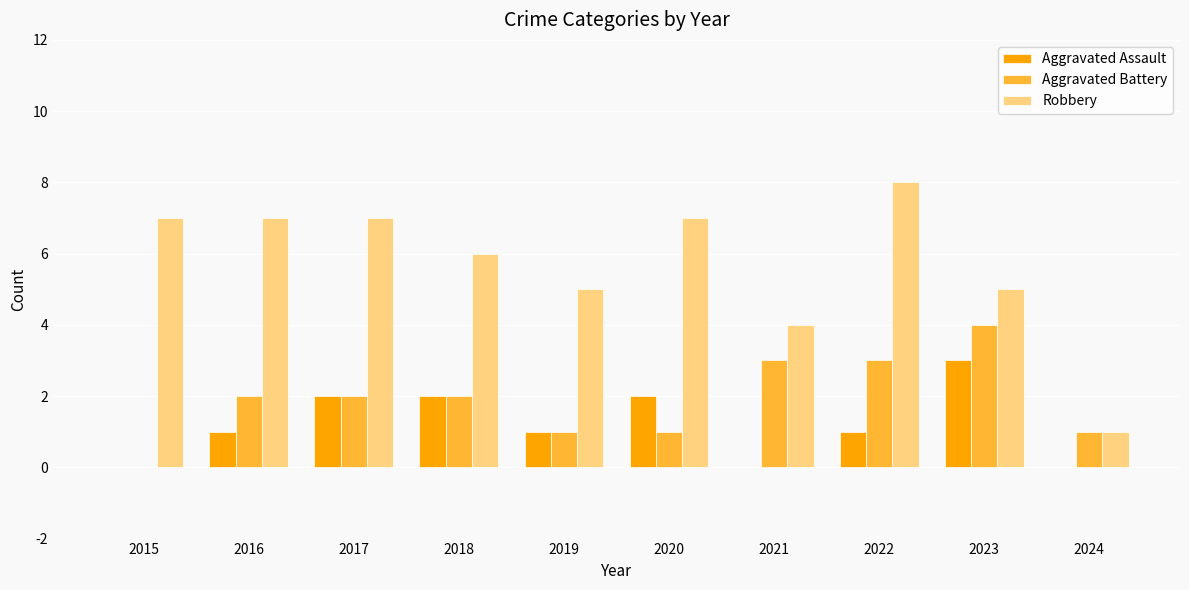

How many groups of bars are there?

10